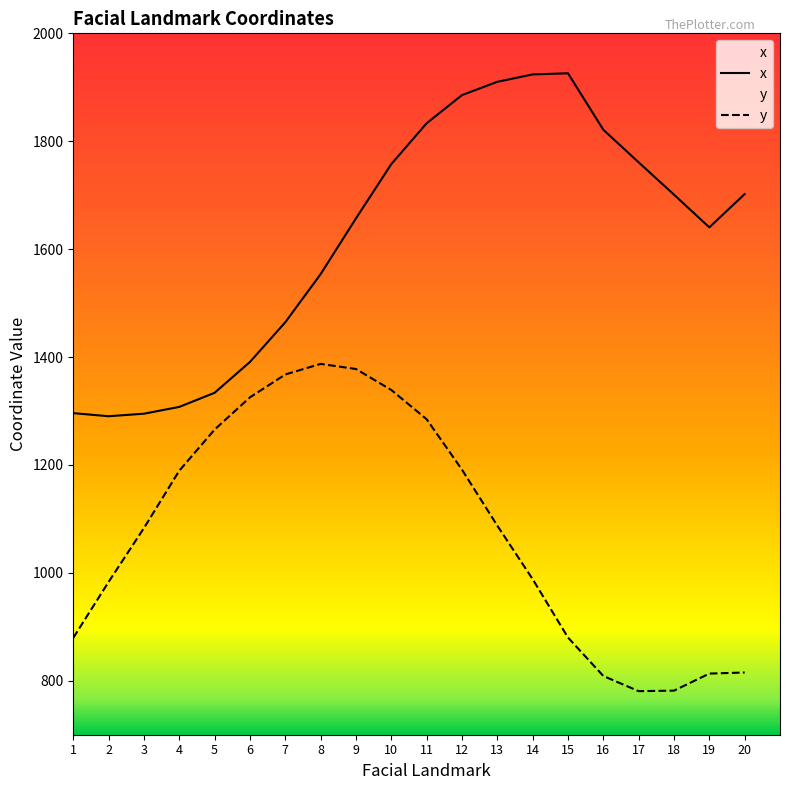

Reading left to right, transcribe all the data shown in this chart.

x: 1=1296.0	2=1290.3	3=1295.0	4=1307.6	5=1333.8	6=1390.9	7=1464.5	8=1553.7	9=1657.0	10=1757.6	11=1833.3	12=1885.5	13=1910.2	14=1923.8	15=1925.9	16=1821.3	17=1760.9	18=1701.0	19=1640.4	20=1702.1
y: 1=879.6	2=983.3	3=1083.1	4=1189.4	5=1265.6	6=1325.3	7=1367.7	8=1387.3	9=1377.8	10=1338.9	11=1284.8	12=1191.2	13=1087.5	14=988.3	15=880.1	16=808.9	17=780.8	18=781.7	19=813.3	20=815.3